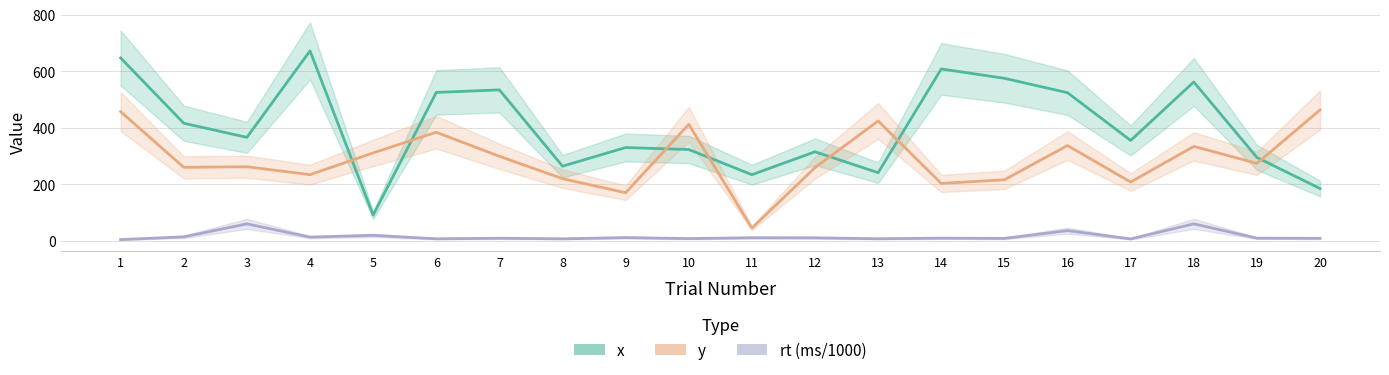

Rank the series at 10 from lowest to highest value.

rt (ms/1000), x, y